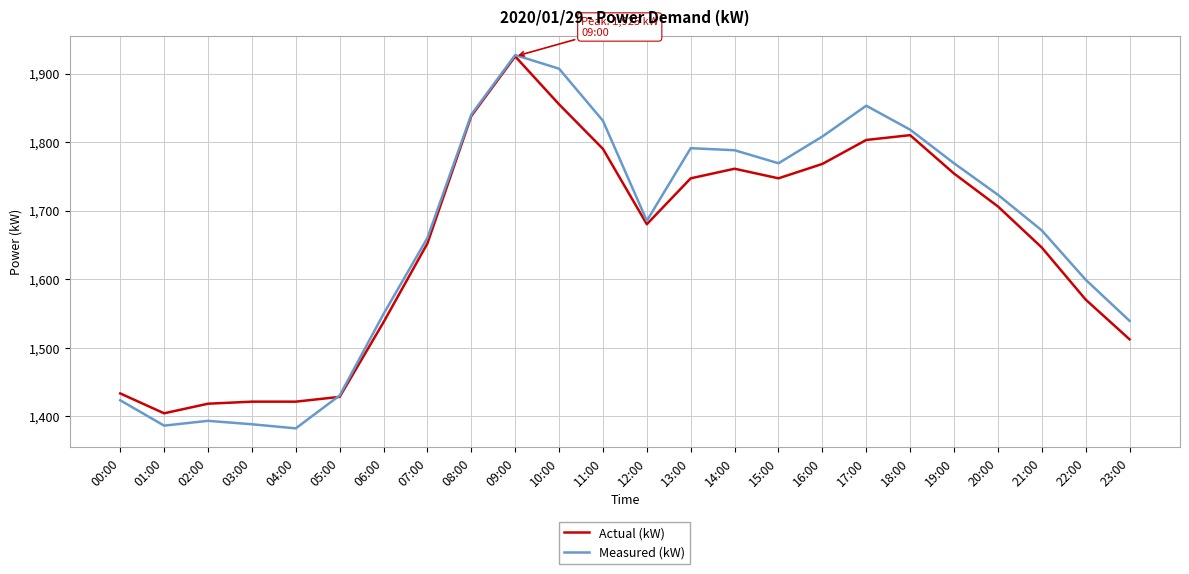

What is the lowest value of the Measured (kW) series?

1382